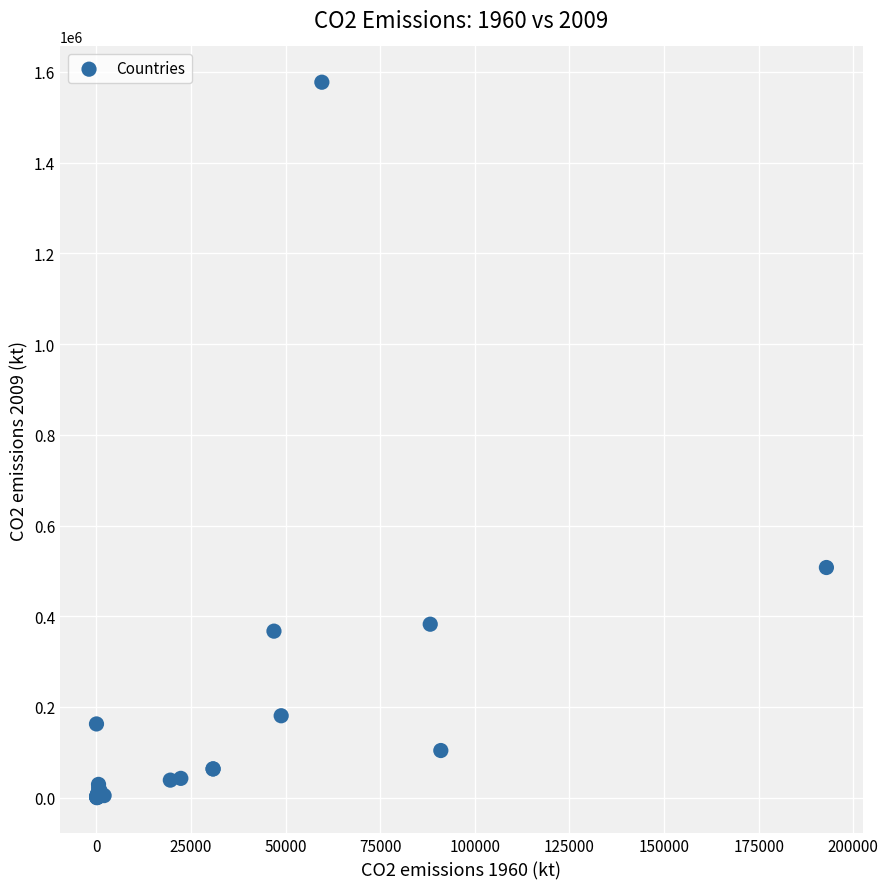

What Y value in the scatter plot is closest to 788667?

507424.8